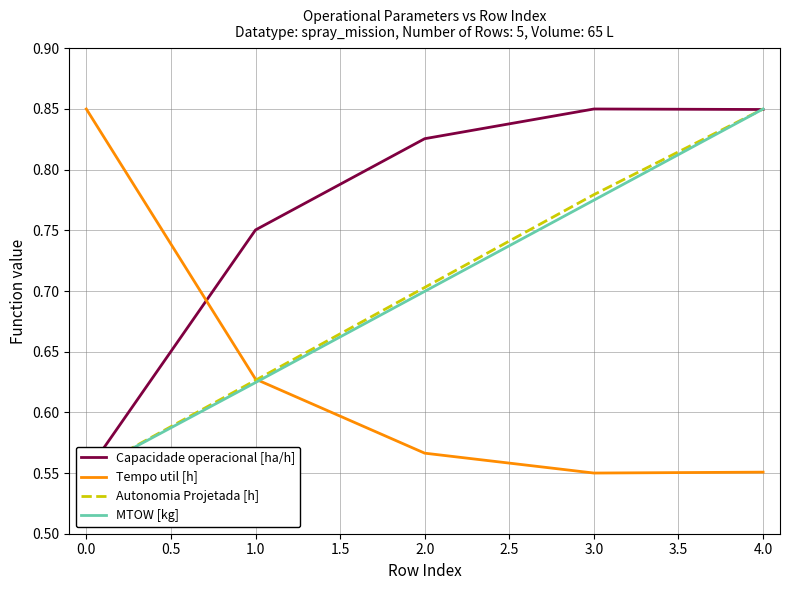

Is it true that Tempo util [h] equals 0.8 at 3.0?

False